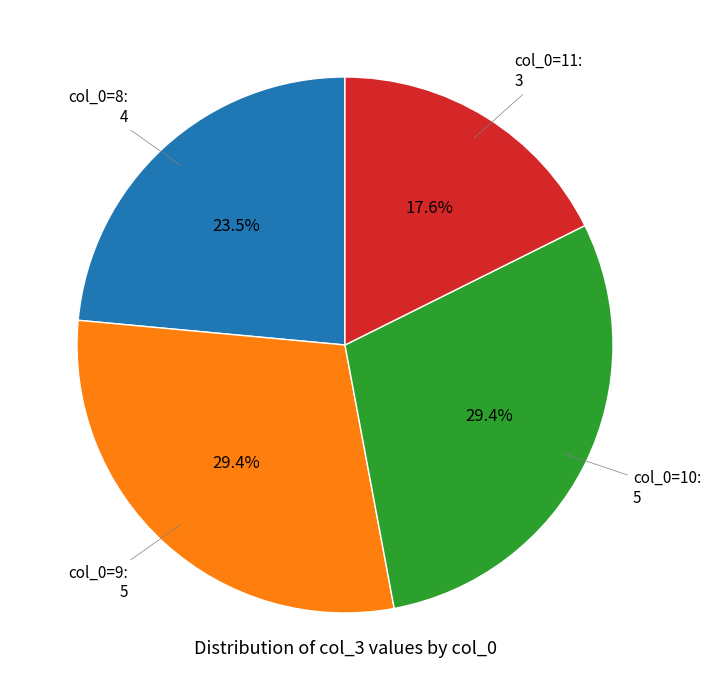

Is there any slice that represents more than half of the pie?

No